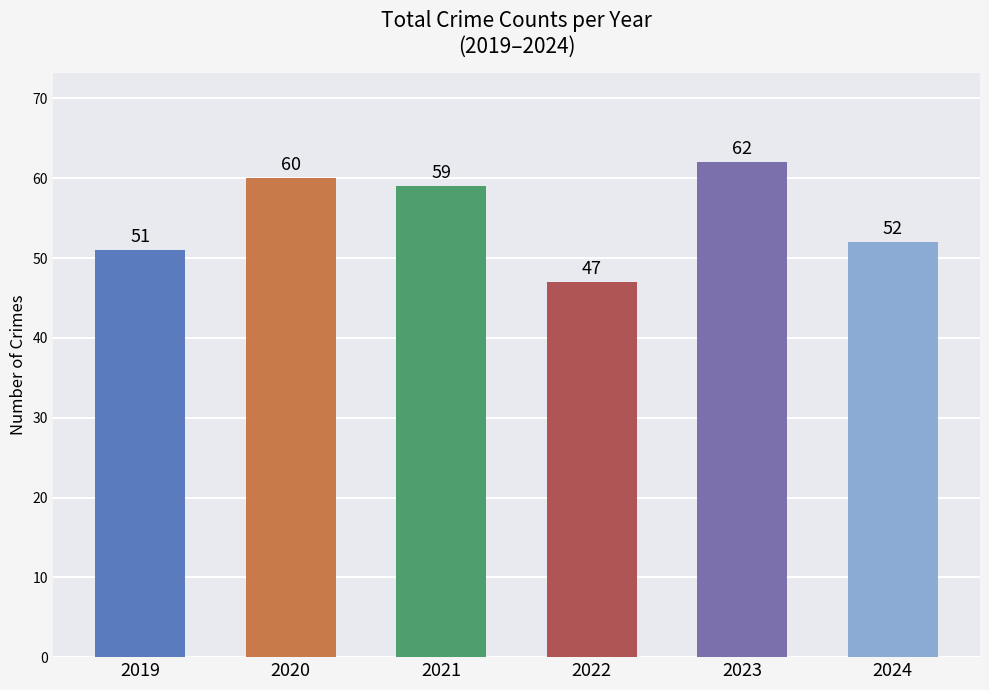

Count the number of data series in this chart.

1